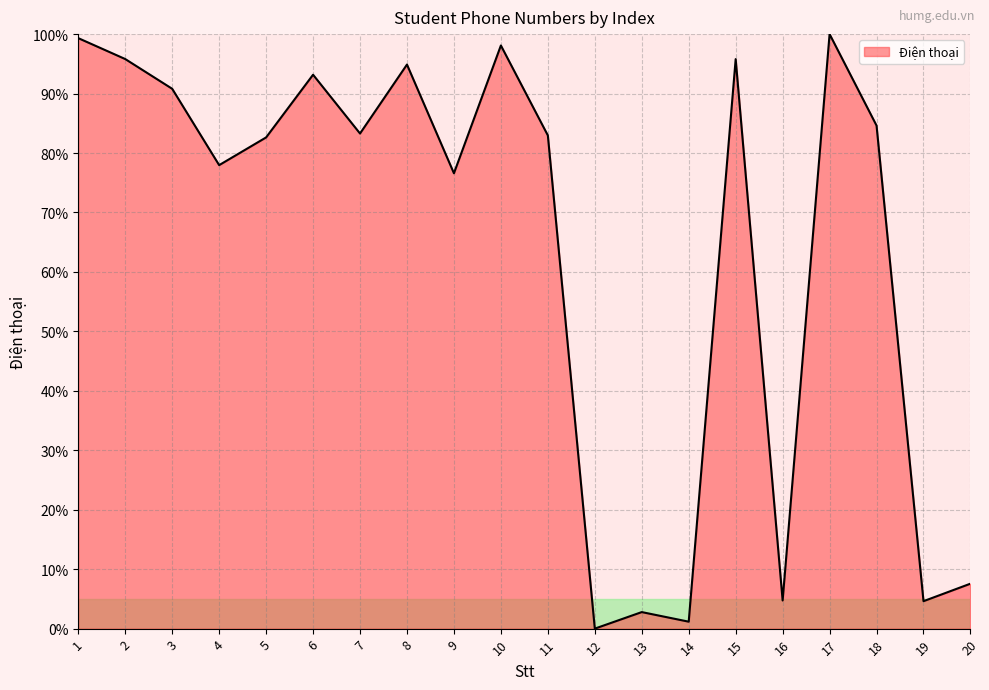

At which label is the value closest to 50?

9